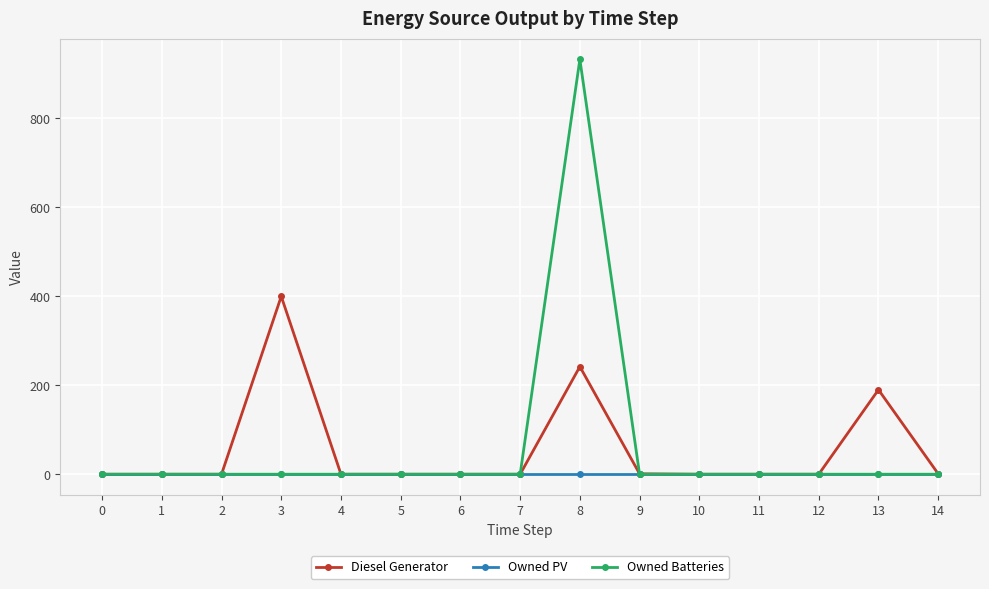

Which series changed the most between 3 and 11?

Diesel Generator